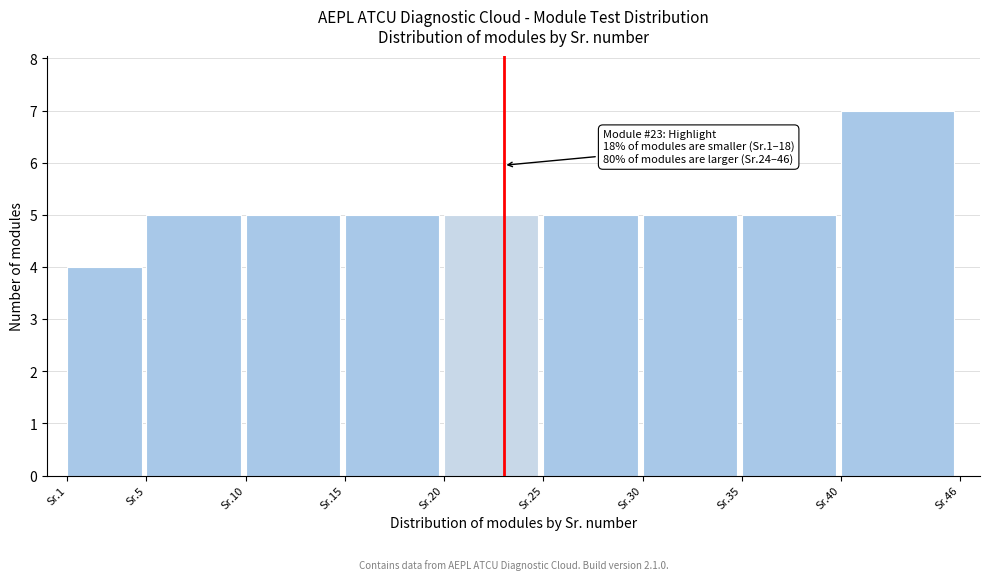

Reading left to right, extract all data points from this chart.

Sr.1=4	Sr.5=5	Sr.10=5	Sr.15=5	Sr.20=5	Sr.25=5	Sr.30=5	Sr.35=5	Sr.40=7